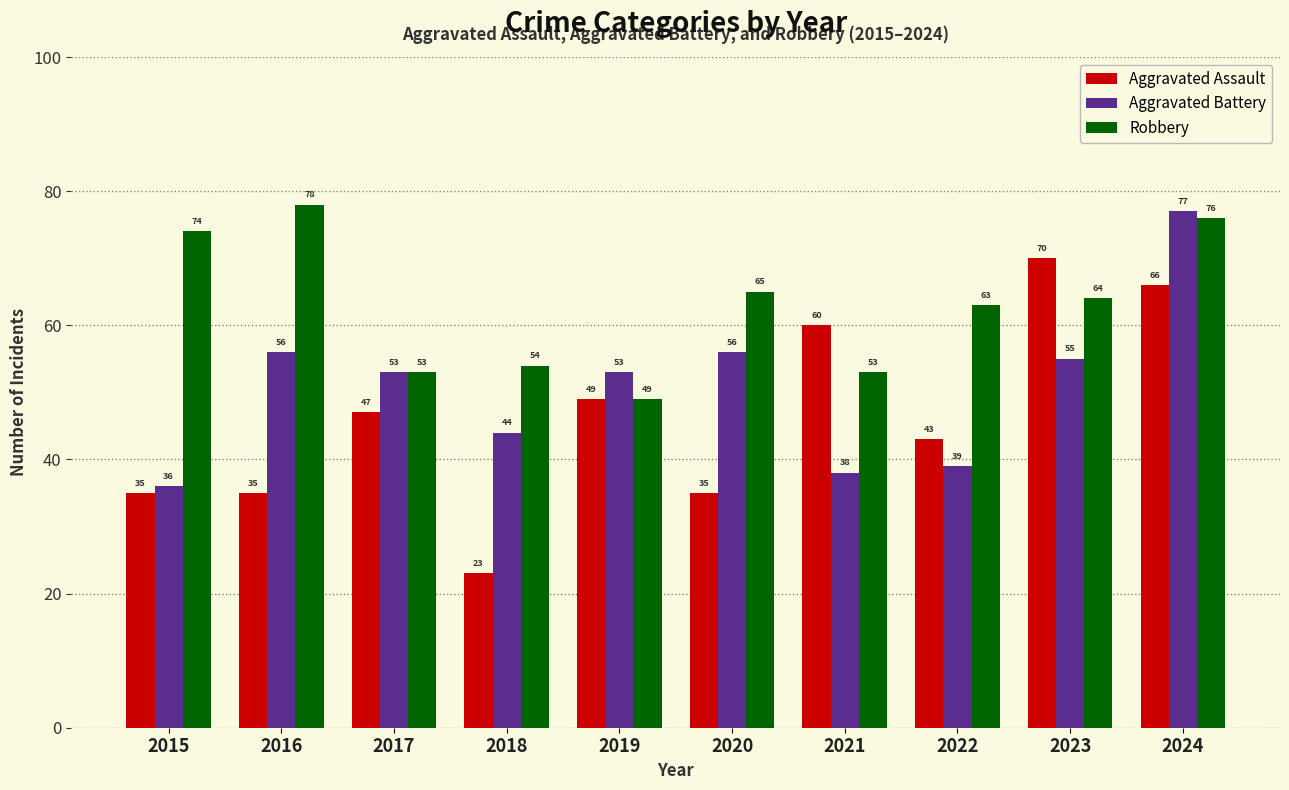

Where is Robbery nearest to the value 63?

2022